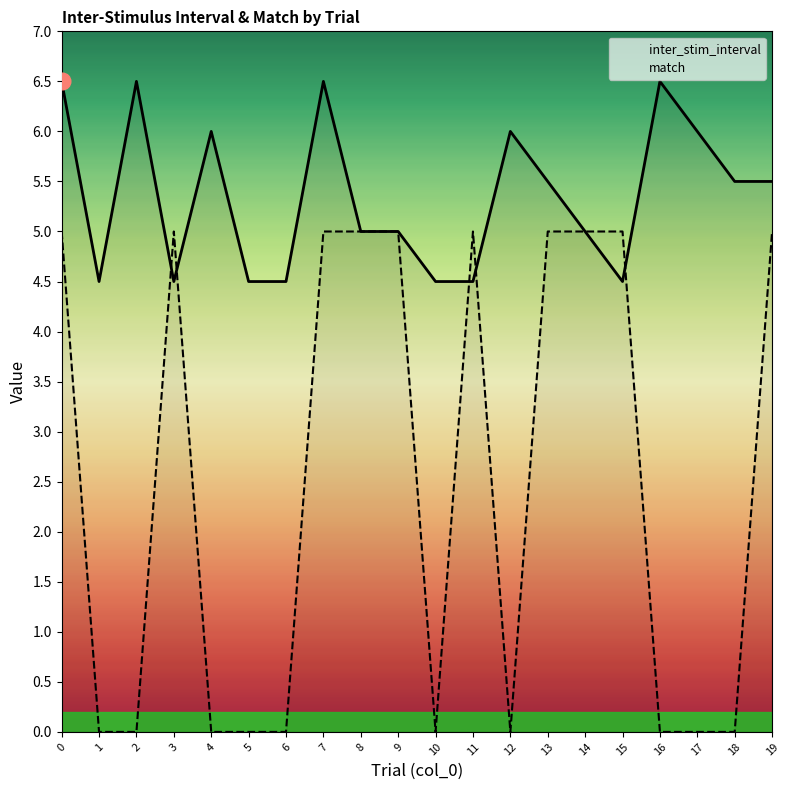

Does the chart have visible grid lines?

No